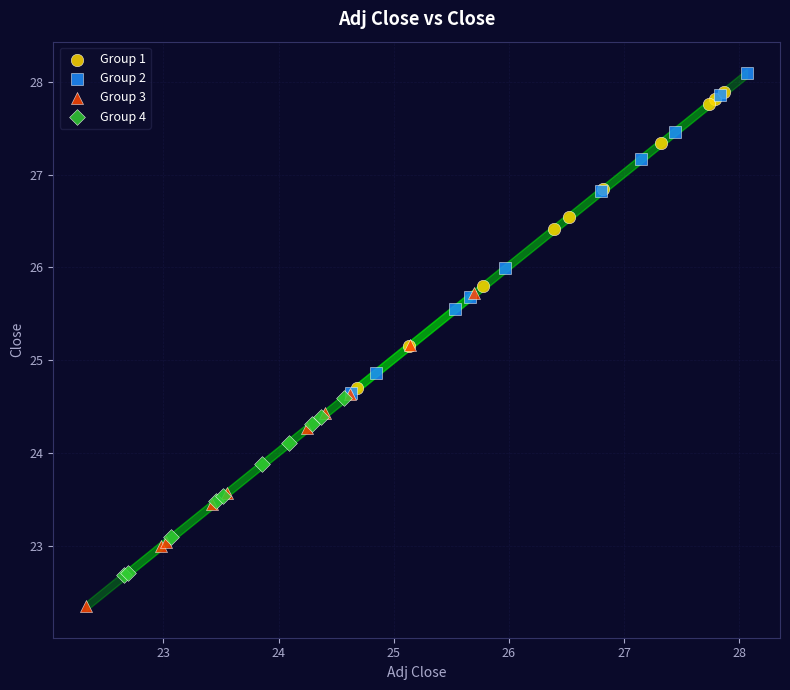

Which series contains the lowest Y value?

Group 3